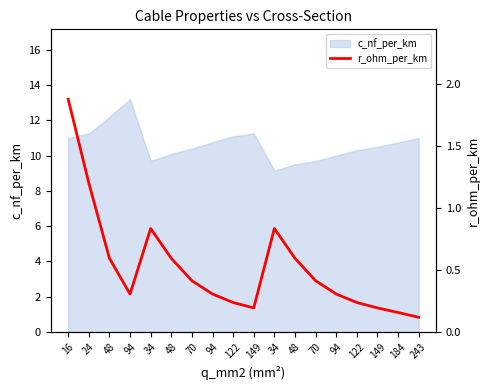

List the labels in order of value, smallest first.

243, 184, 149, 149, 122, 122, 94, 94, 94, 70, 70, 48, 48, 48, 34, 34, 24, 16